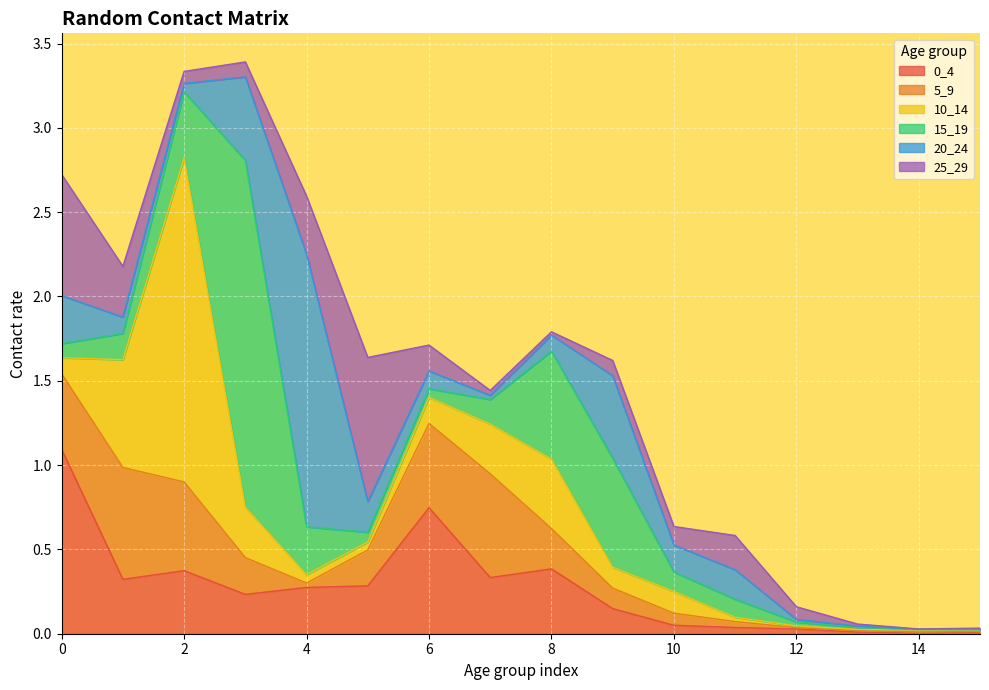

True or false: 0_4 has more than 1 points higher than both neighbors.

True